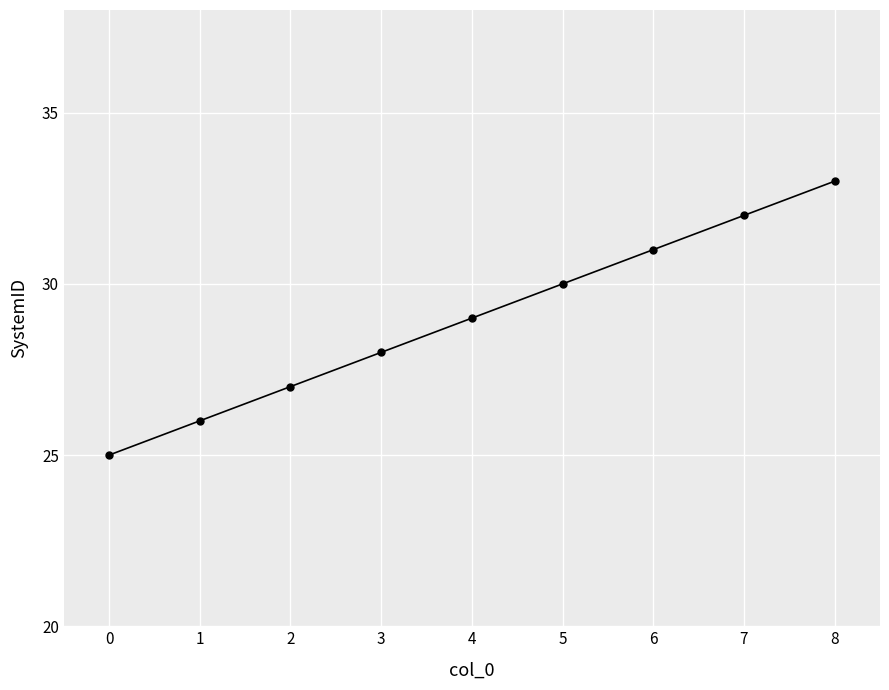

What is the sum of the values at 6 and 7?

63